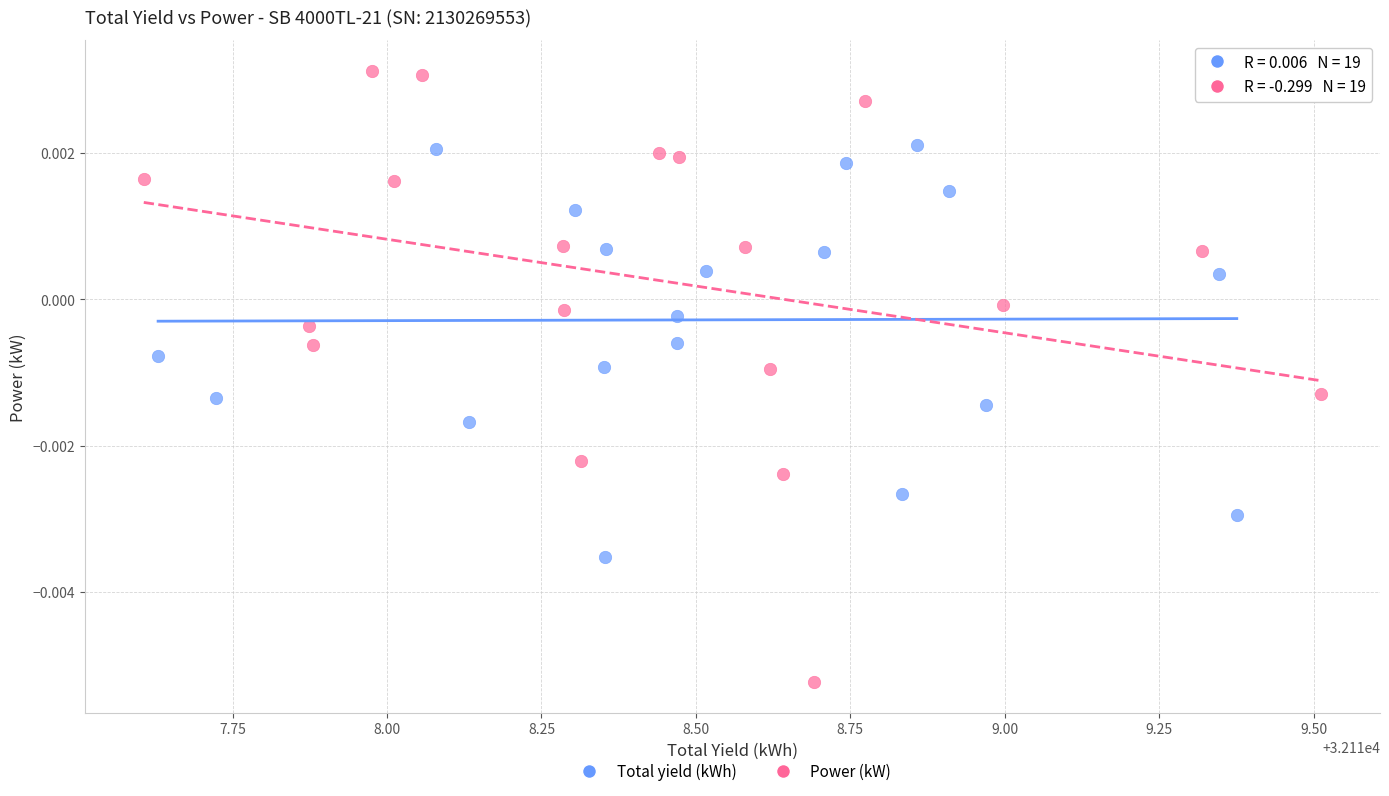

Which series reaches the minimum Y coordinate?

Power (kW)